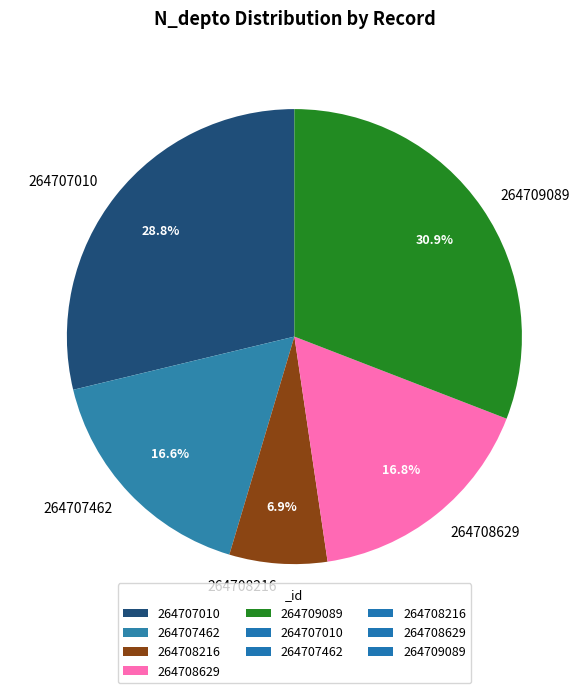

What percentage is the 264707462 slice, to the nearest percent?

17%